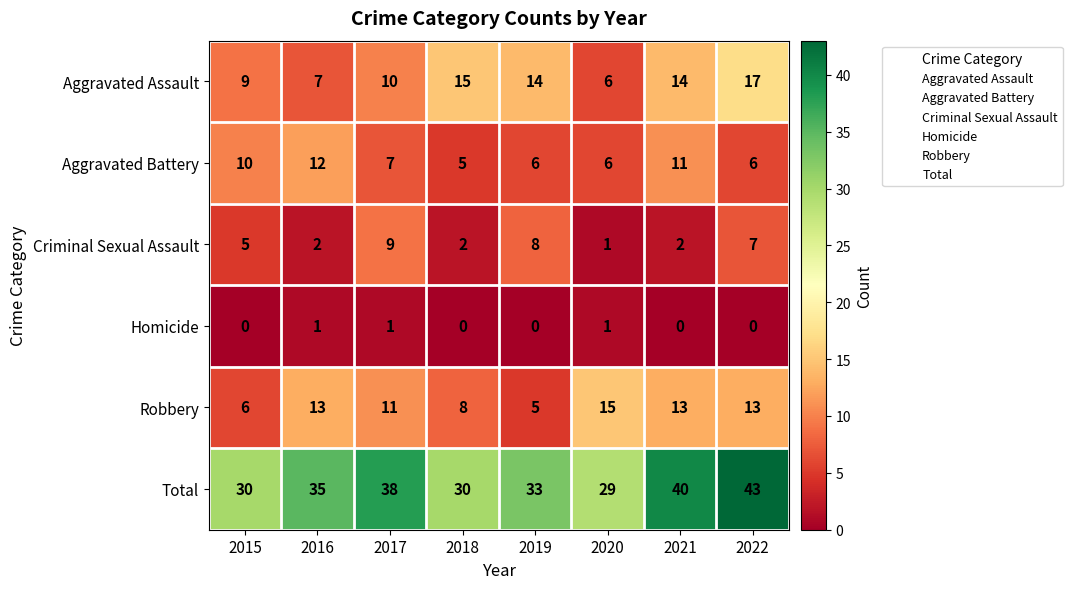

Which series has the widest spread of values?

Total